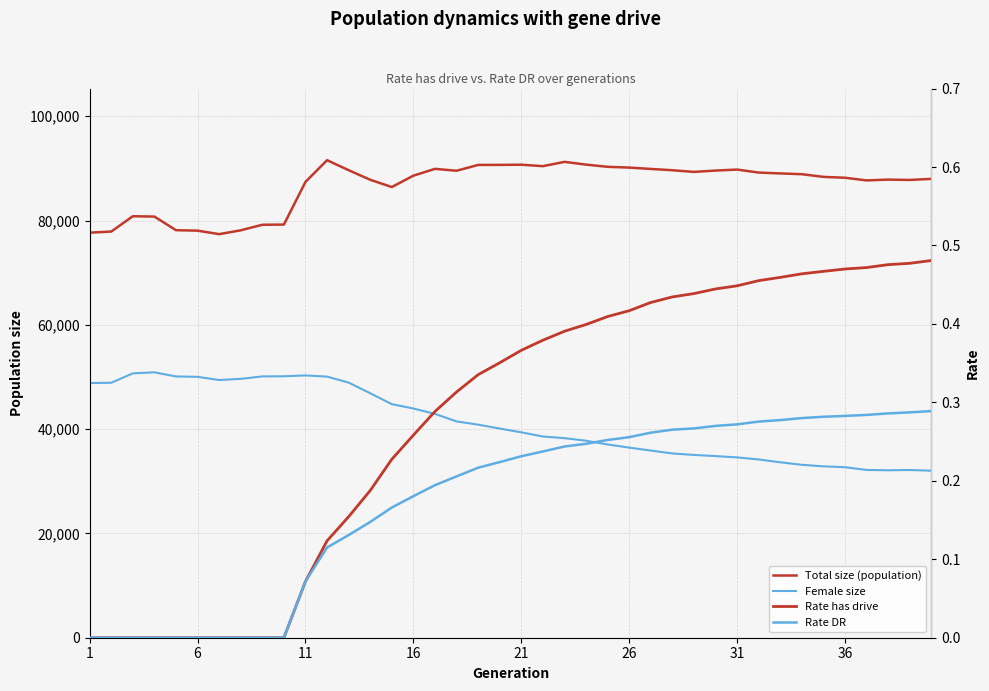

True or false: Total size (population) and Female size intersect in this chart.

False